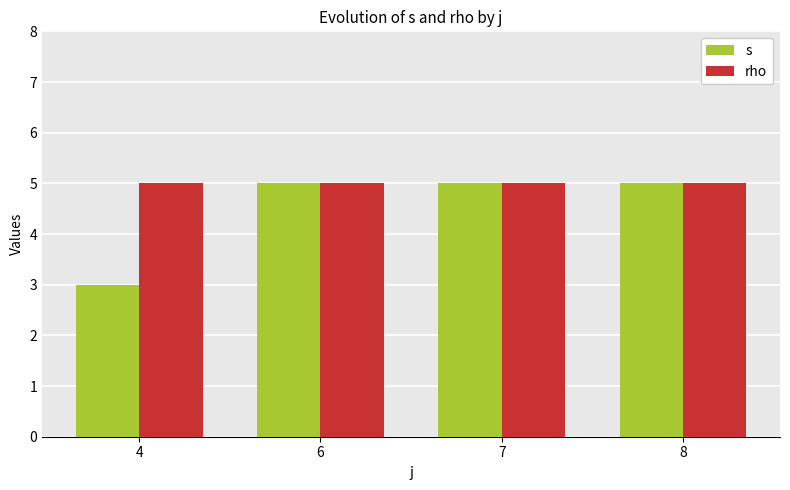

How many distinct data groups are displayed?

2